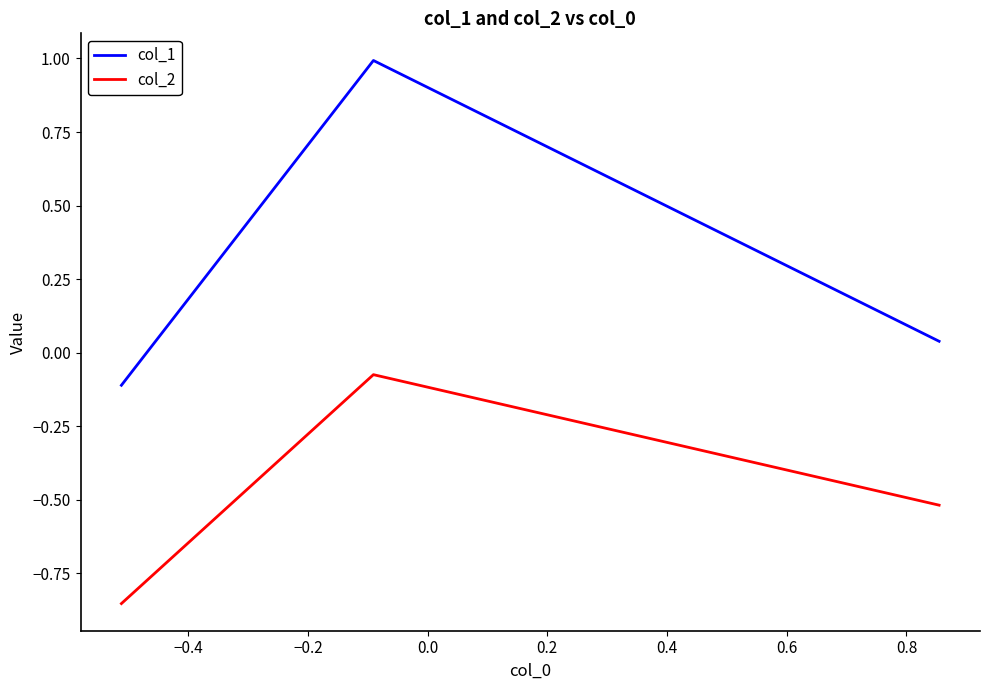

What is the maximum value for col_1?

1.0